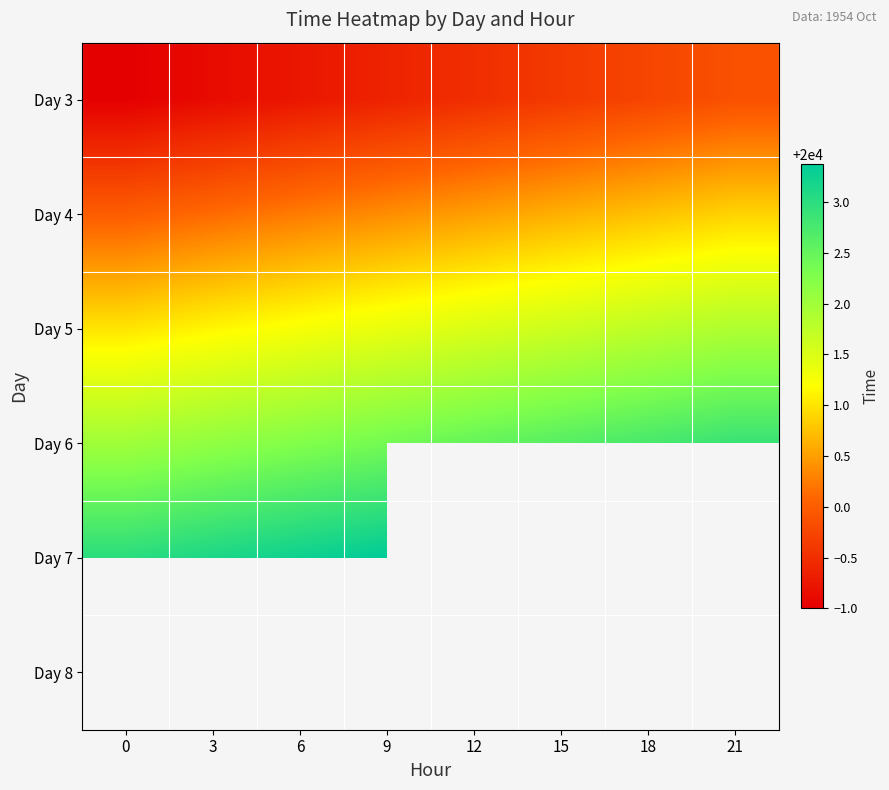

Rank the series by their average value, from highest to lowest.

Day 6, Day 7, Day 8, Day 5, Day 4, Day 3